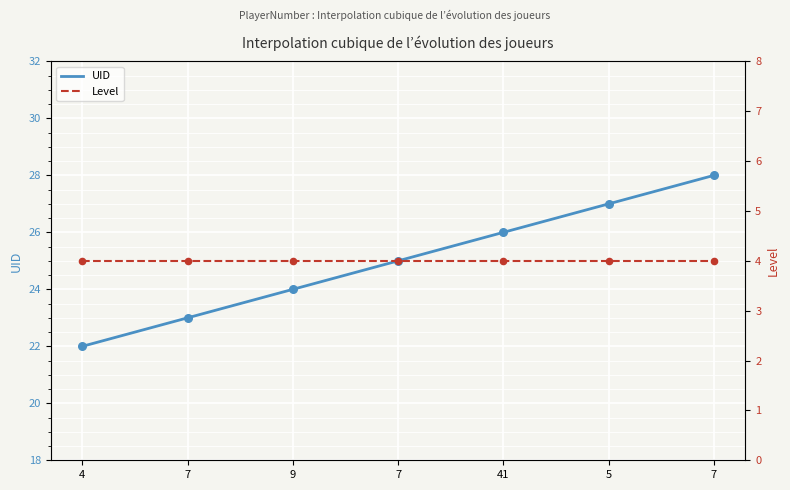

What is the change in value from 7 to 7?

+2